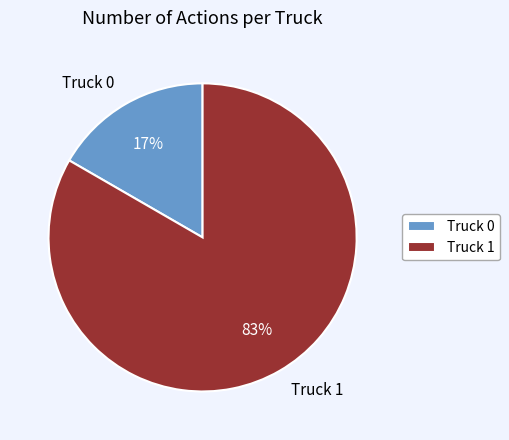

Combined, do Truck 1 and Truck 0 account for over 50%?

Yes